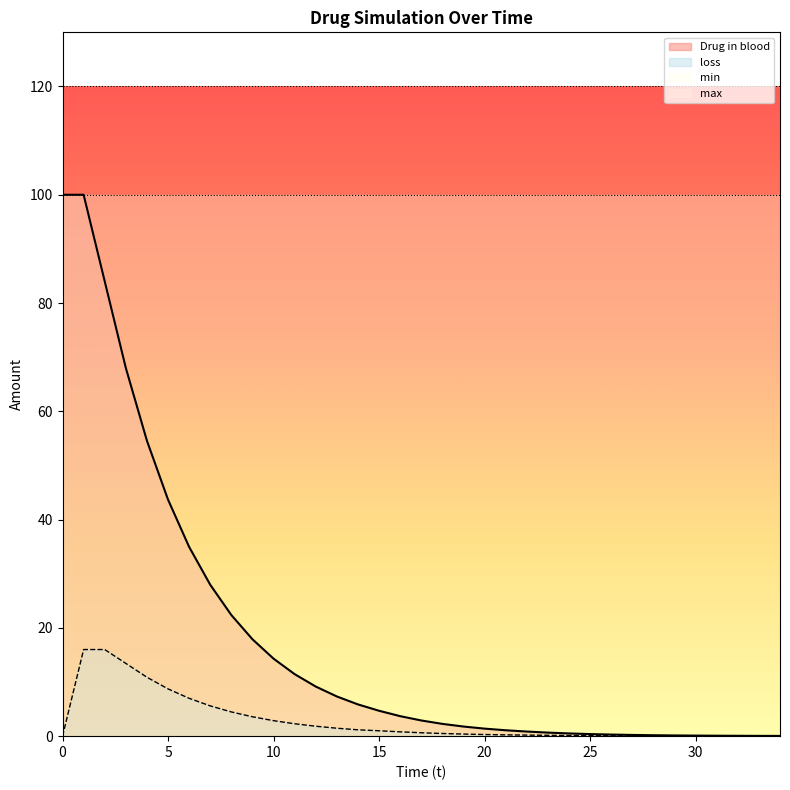

Which series has the widest spread of values?

Drug in blood